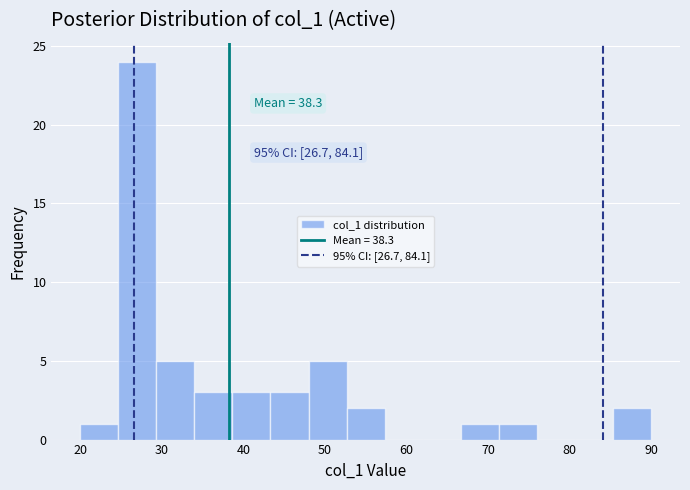

Over which range of the x-axis is the bar tallest?

25 to 29